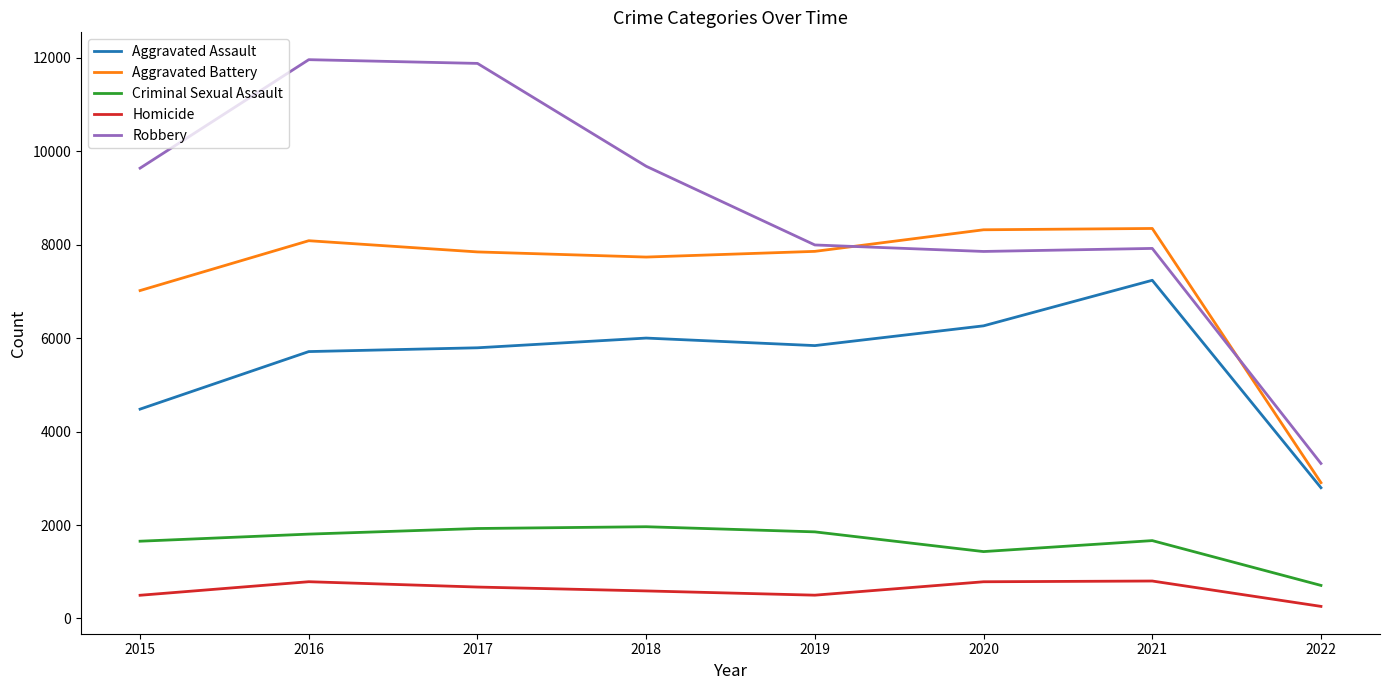

Which series has the largest total across all categories?

Robbery